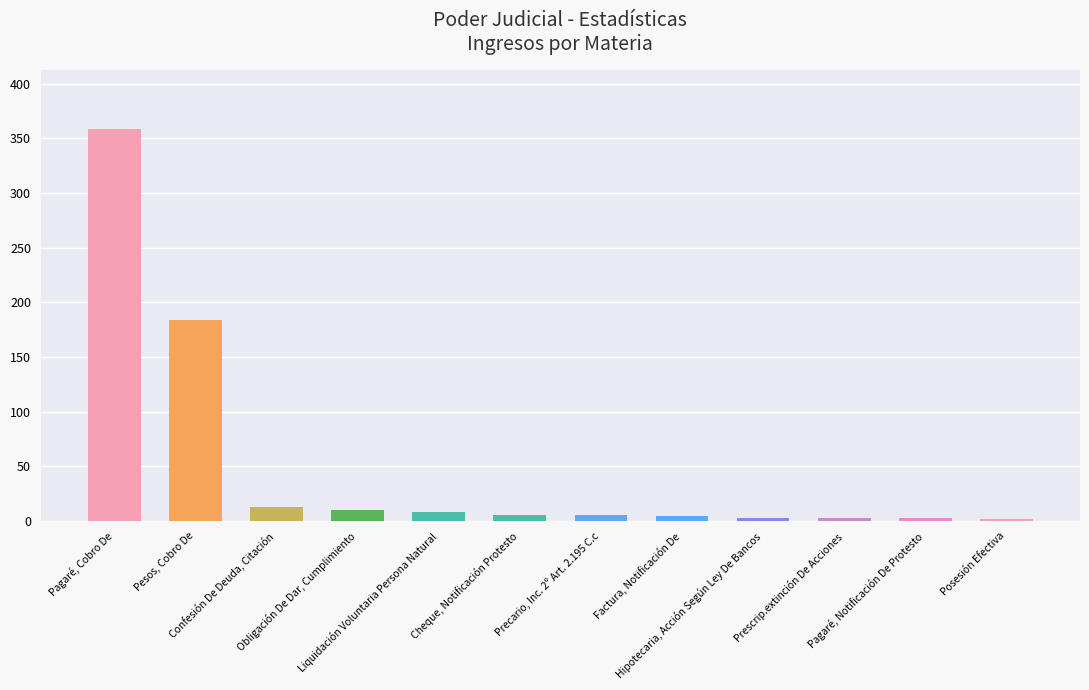

What is the change in value from Factura, Notificación De to Posesión Efectiva?

-3